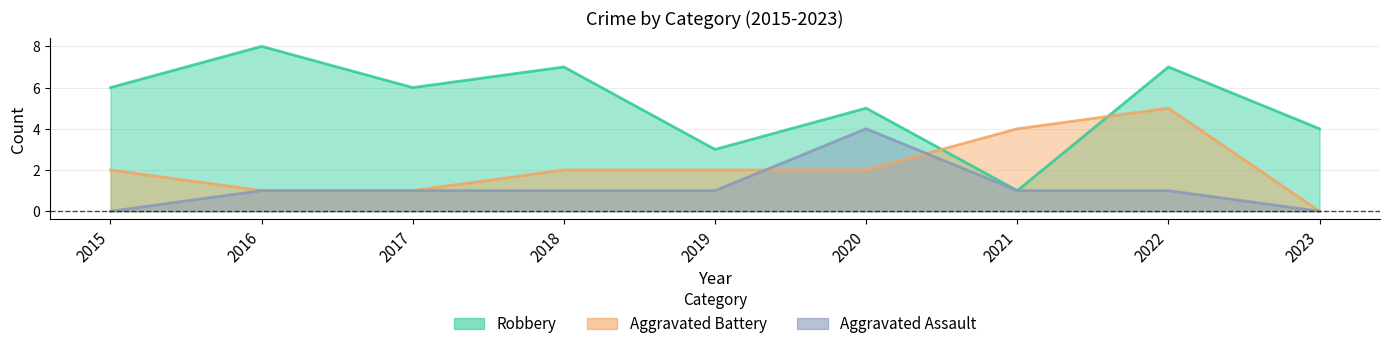

How many lines are shown in the chart?

3